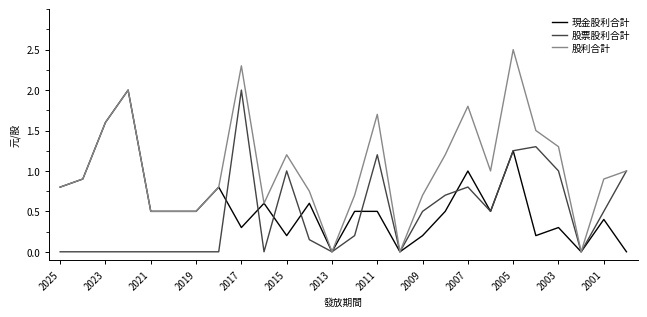

What is the maximum value shown in the chart?

2.5